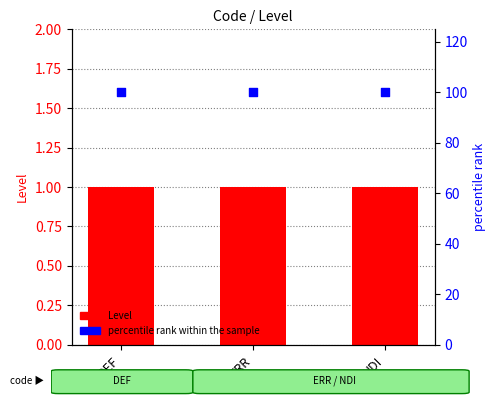

At how many categories does at least one series exceed 81?

3